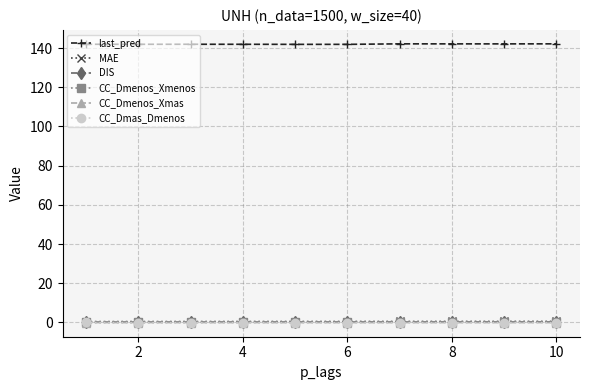

Which series has the largest total across all categories?

last_pred